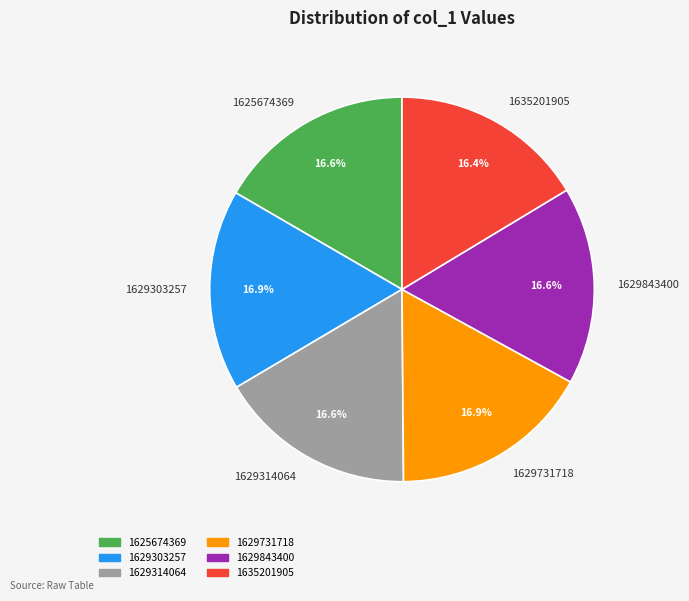

How much of the chart is everything except 1629314064?

83.4%